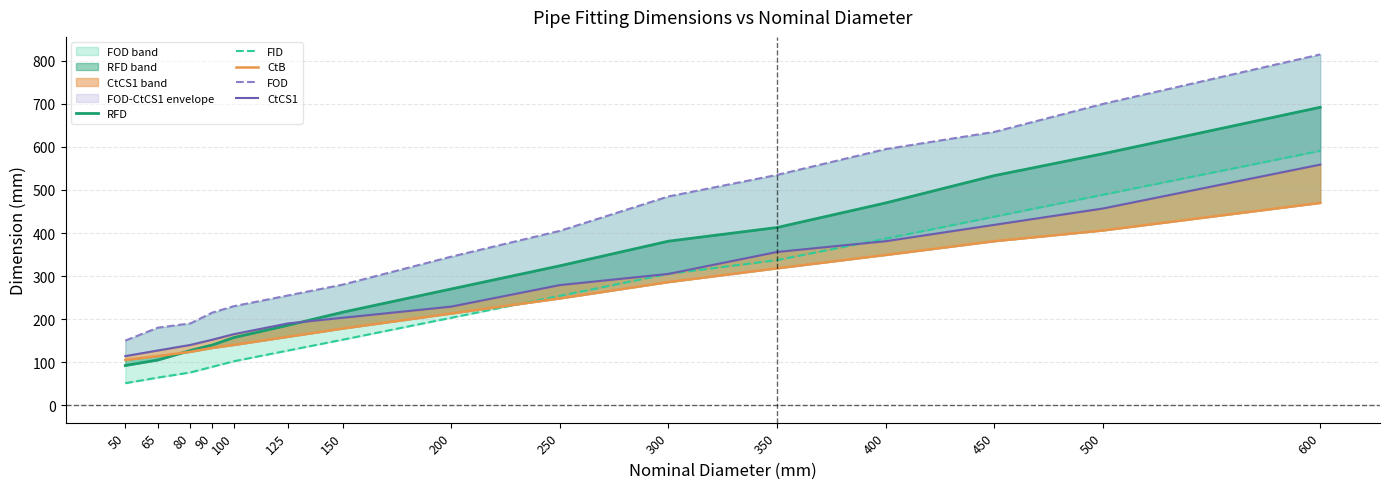

What is the sum of all CtCS1 values?

4076.0